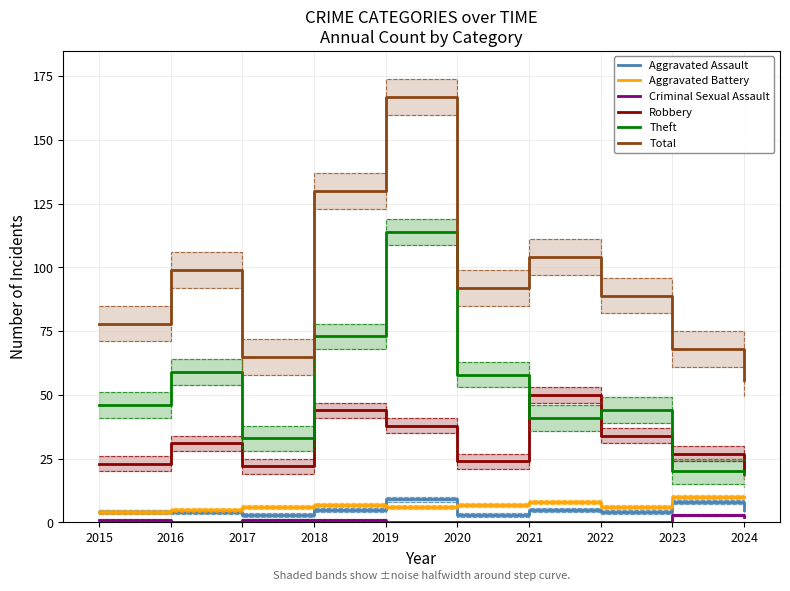

Rank the series at 2016 from lowest to highest value.

Criminal Sexual Assault, Aggravated Assault, Aggravated Battery, Robbery, Theft, Total